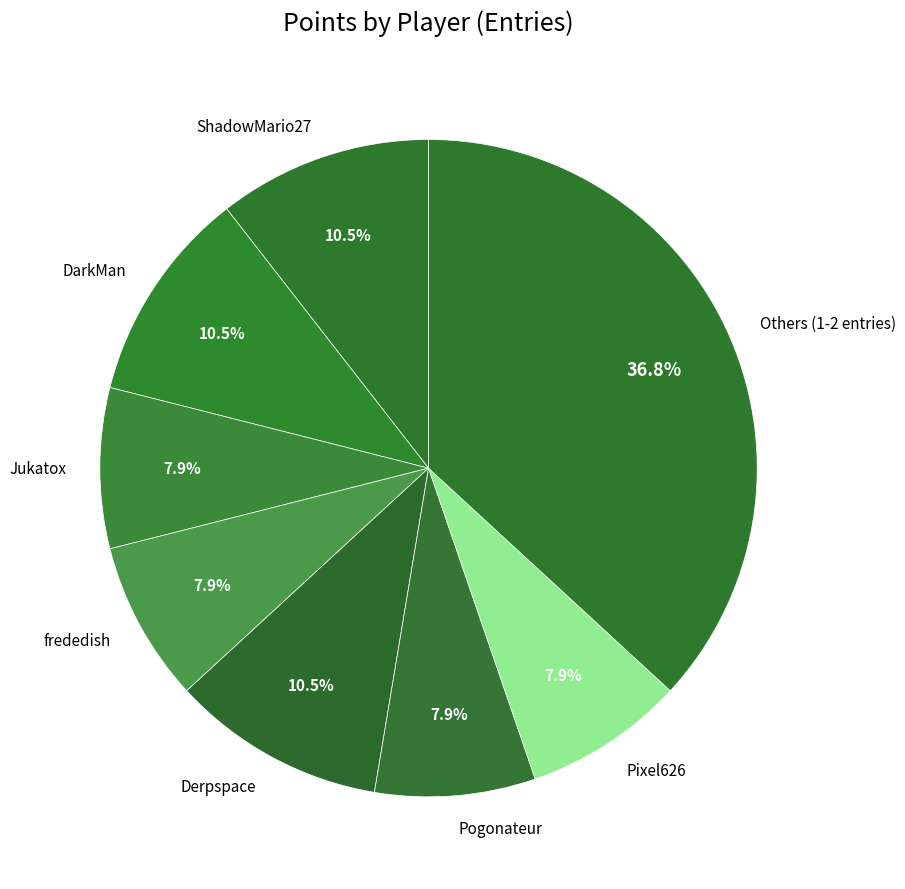

Does Jukatox account for over 50% of the chart?

No